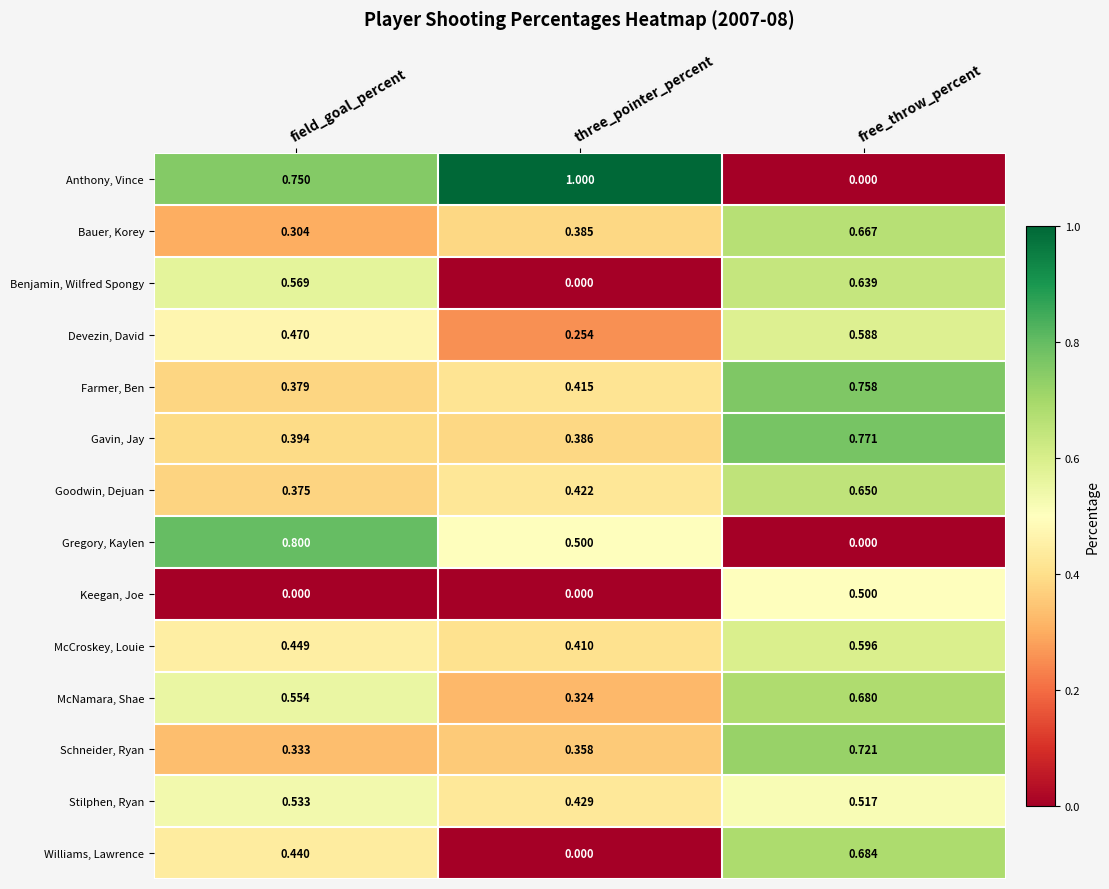

Between three_pointer_percent and free_throw_percent, which series saw the biggest shift?

Anthony, Vince